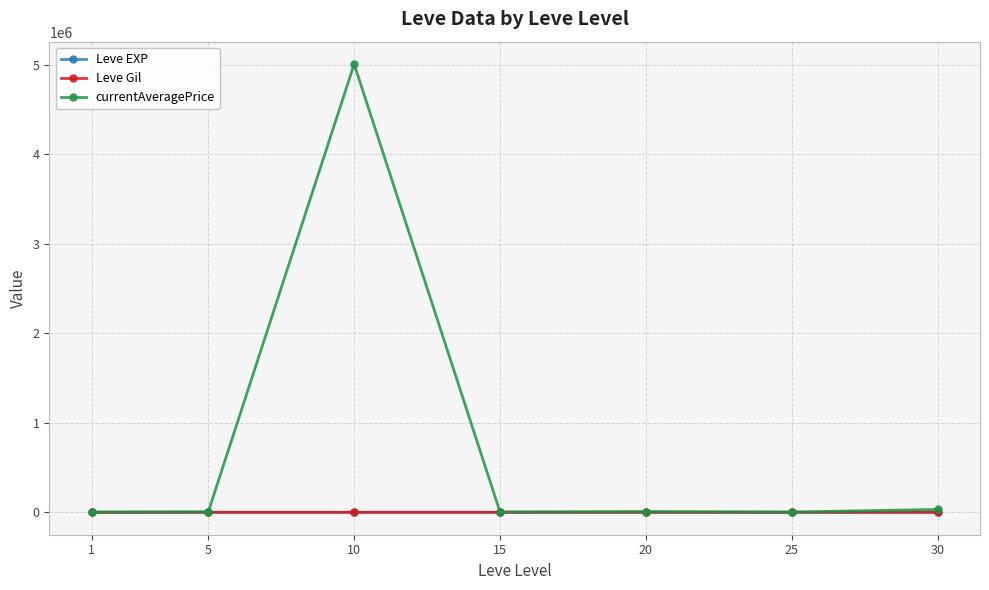

Which series has the largest range (max minus min)?

currentAveragePrice